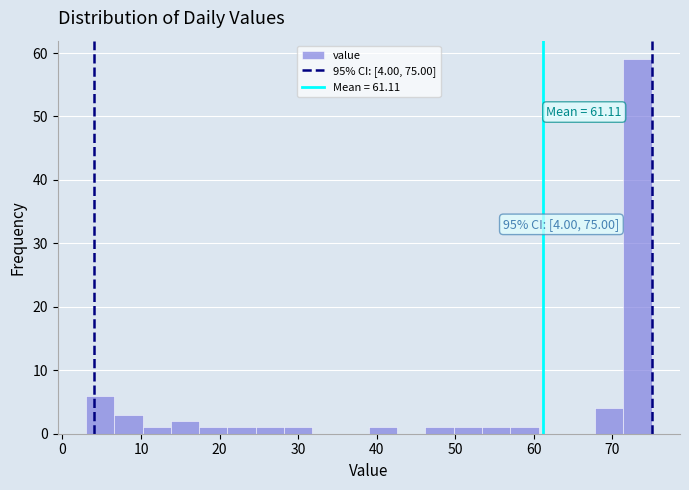

Read against the x-axis, roughly where is the centre of the tallest bar?

73